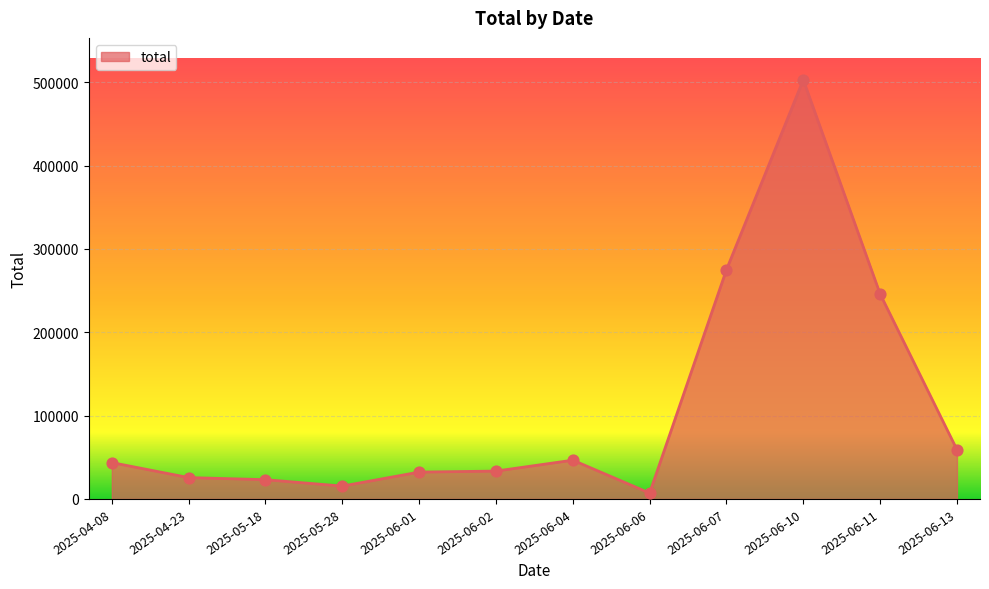

What is the change in value from 2025-04-23 to 2025-05-28?

-10186